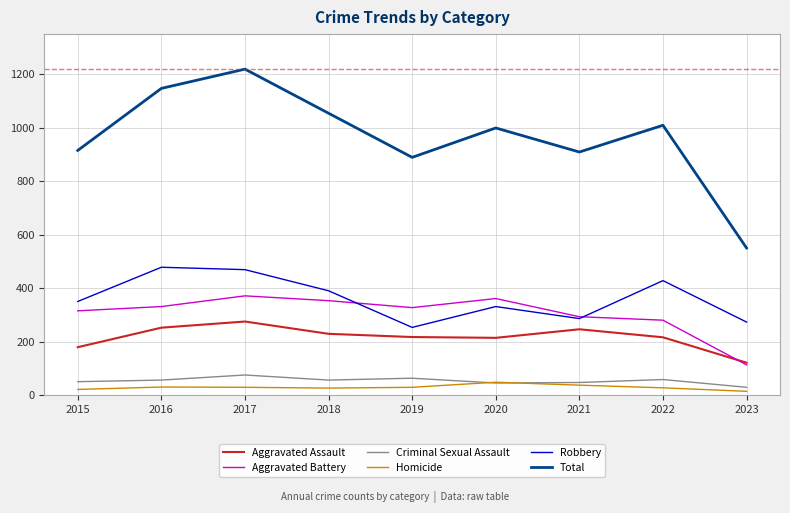

The value of Aggravated Battery at 2018 is 353. True or false?

True